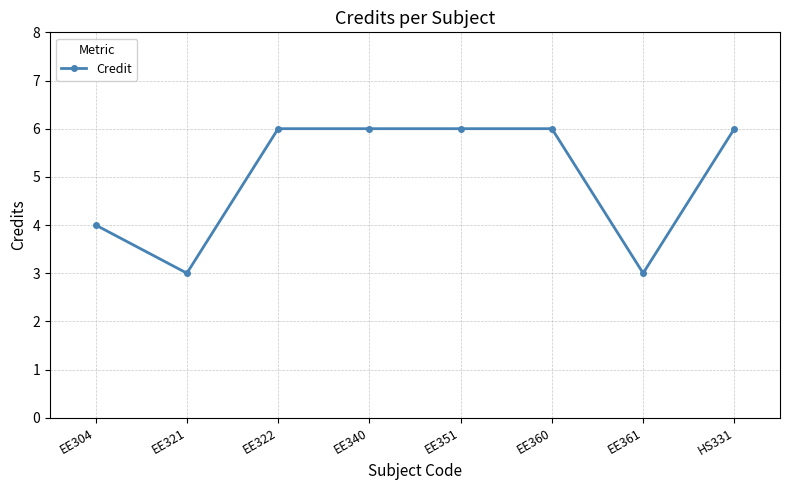

Approximately how many times larger is the value at HS331 compared to EE351?

1.0